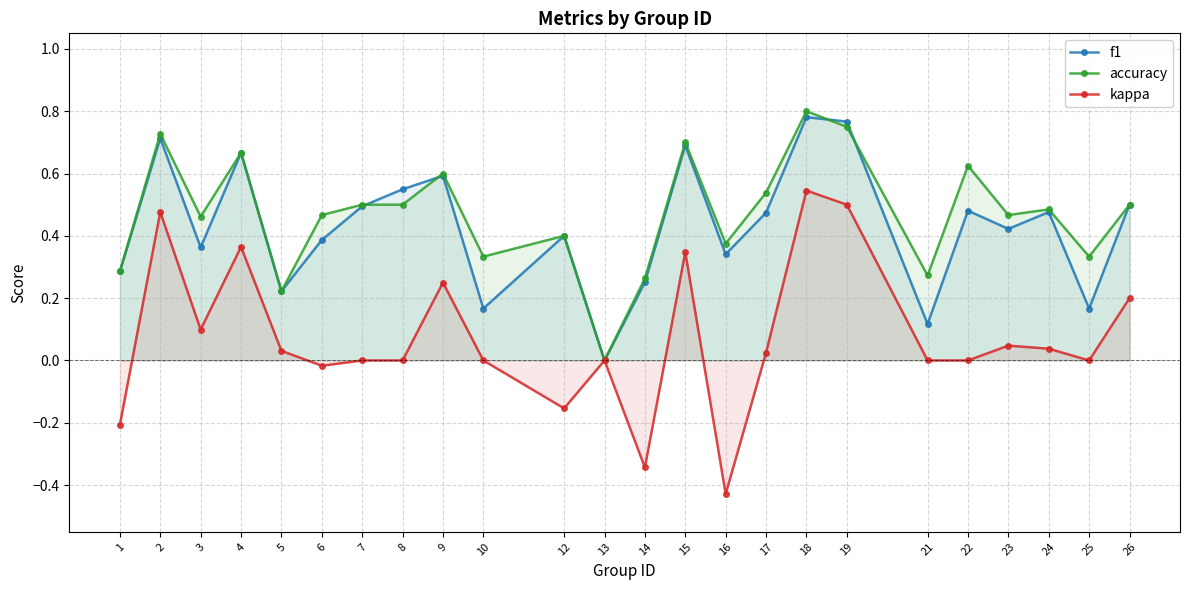

At which category is the sum across all series the highest?

18